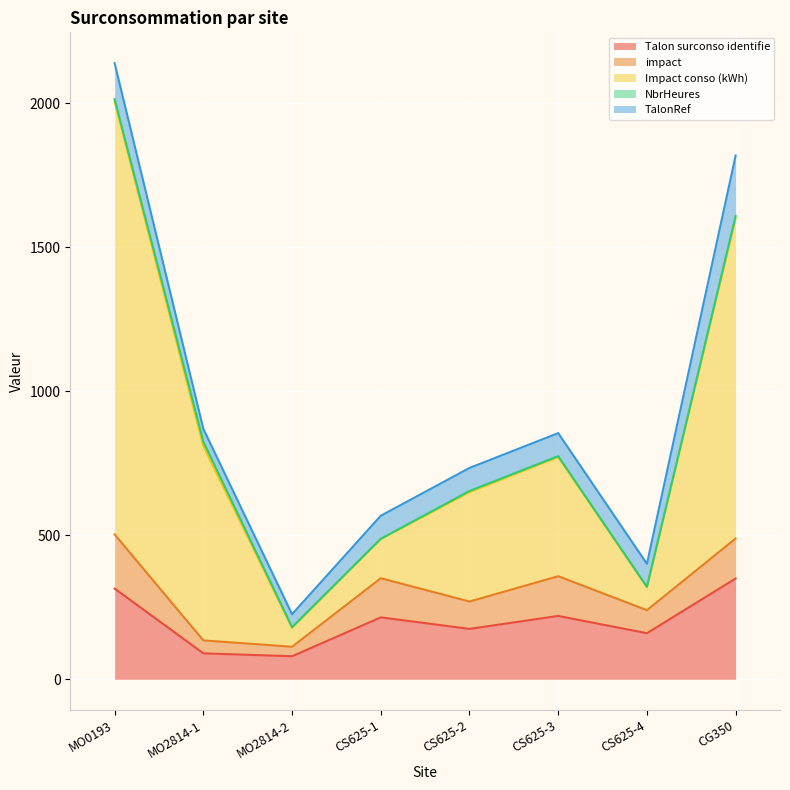

How many values in the TalonRef series exceed 80?

2